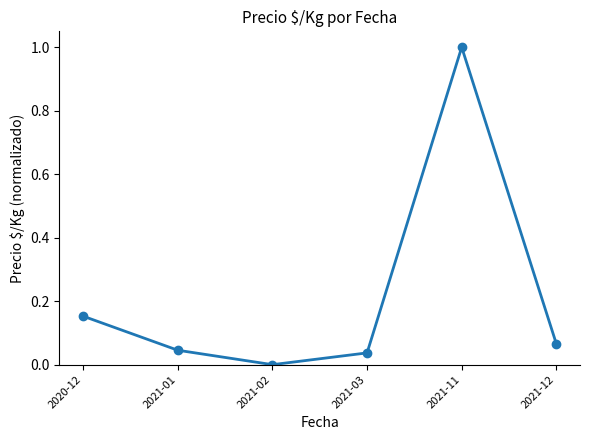

At which label is the value closest to 0?

2021-02